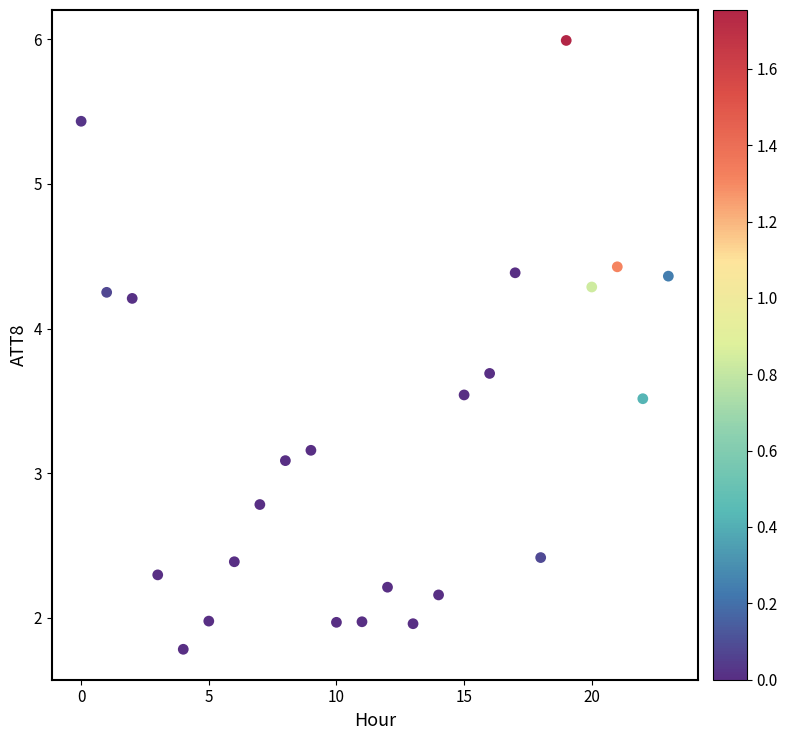

What is the range of Y values (max minus min)?

4.2